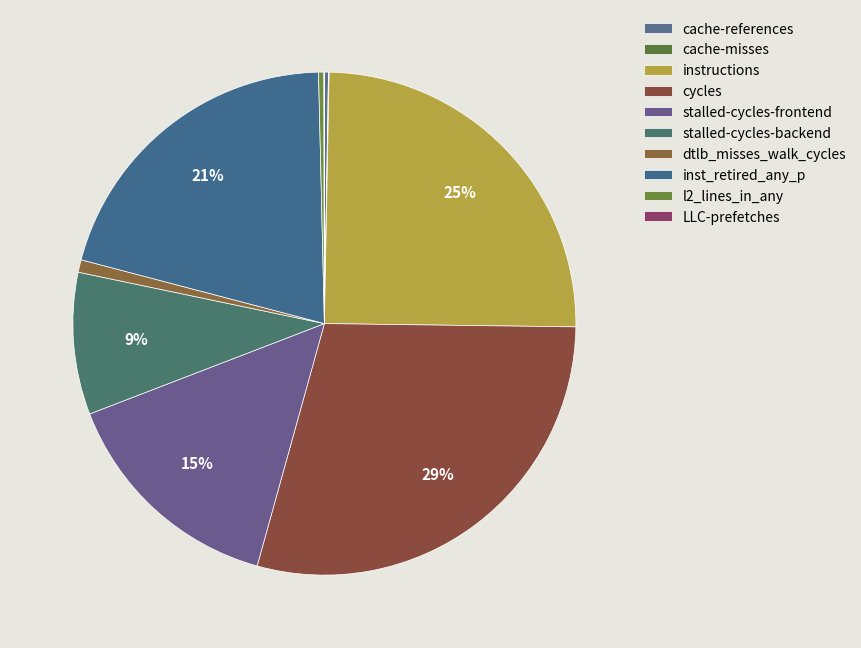

What percentage is the inst_retired_any_p slice, to the nearest percent?

21%